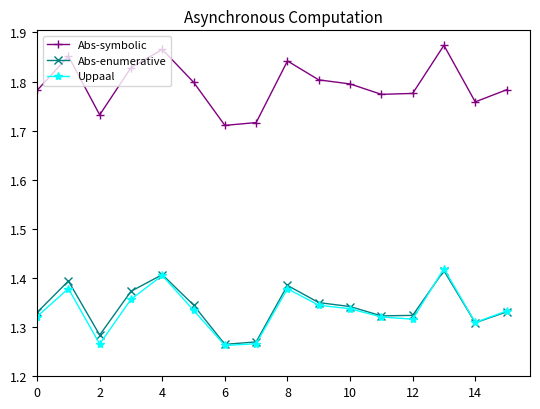

Which series has the largest total across all categories?

Abs-symbolic